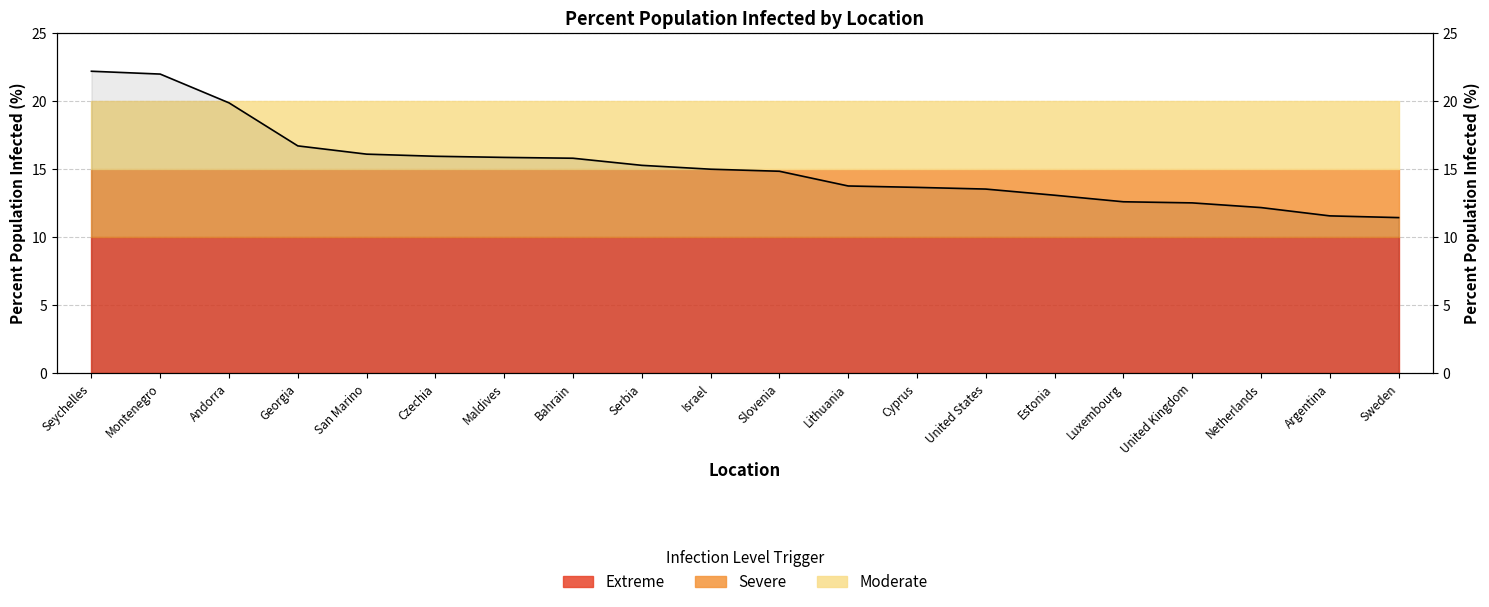

Reading left to right, transcribe all the data shown in this chart.

Seychelles=22.2	Montenegro=22.0	Andorra=19.9	Georgia=16.7	San Marino=16.1	Czechia=15.9	Maldives=15.9	Bahrain=15.8	Serbia=15.3	Israel=15.0	Slovenia=14.8	Lithuania=13.8	Cyprus=13.7	United States=13.5	Estonia=13.1	Luxembourg=12.6	United Kingdom=12.5	Netherlands=12.2	Argentina=11.6	Sweden=11.4